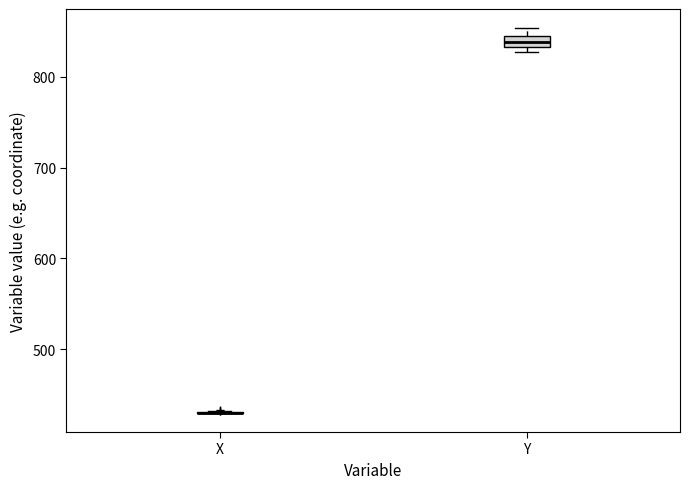

Comparing the boxes themselves (not the whiskers), which one is the tallest?

Y